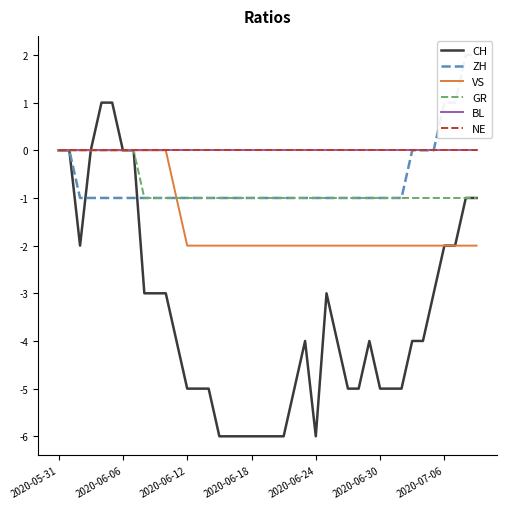

Reading left to right, transcribe all the data shown in this chart.

CH: 0	0	-2	0	1	1	0	0	-3	-3	-3	-4	-5	-5	-5	-6	-6	-6	-6	-6	-6	-6	-5	-4	-6	-3	-4	-5	-5	-4	-5	-5	-5	-4	-4	-3	-2	-2	-1	-1
ZH: 0	0	-1	-1	-1	-1	-1	-1	-1	-1	-1	-1	-1	-1	-1	-1	-1	-1	-1	-1	-1	-1	-1	-1	-1	-1	-1	-1	-1	-1	-1	-1	-1	0	0	0	1	1	2	2
VS: 0	0	0	0	0	0	0	0	0	0	0	-1	-2	-2	-2	-2	-2	-2	-2	-2	-2	-2	-2	-2	-2	-2	-2	-2	-2	-2	-2	-2	-2	-2	-2	-2	-2	-2	-2	-2
GR: 0	0	0	0	0	0	0	0	-1	-1	-1	-1	-1	-1	-1	-1	-1	-1	-1	-1	-1	-1	-1	-1	-1	-1	-1	-1	-1	-1	-1	-1	-1	-1	-1	-1	-1	-1	-1	-1
BL: 0	0	0	0	0	0	0	0	0	0	0	0	0	0	0	0	0	0	0	0	0	0	0	0	0	0	0	0	0	0	0	0	0	0	0	0	0	0	0	0
NE: 0	0	0	0	0	0	0	0	0	0	0	0	0	0	0	0	0	0	0	0	0	0	0	0	0	0	0	0	0	0	0	0	0	0	0	0	0	0	0	0